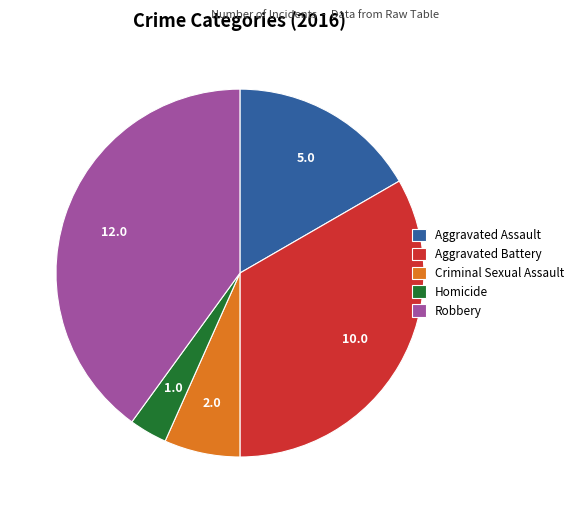

Does any single category account for the majority?

No